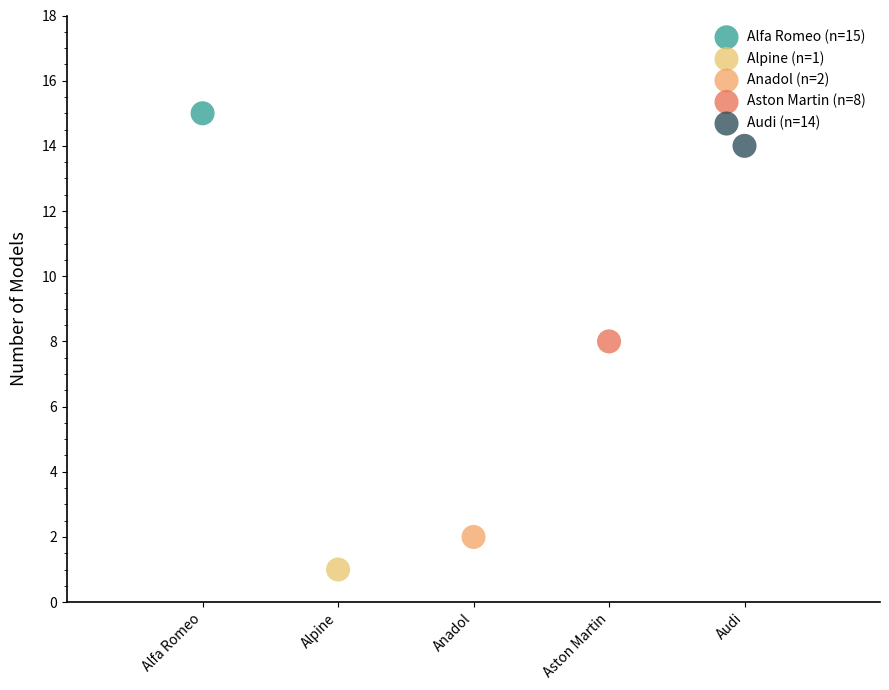

What are all the series names shown in the legend?

Alfa Romeo (n=15), Alpine (n=1), Anadol (n=2), Aston Martin (n=8), Audi (n=14)